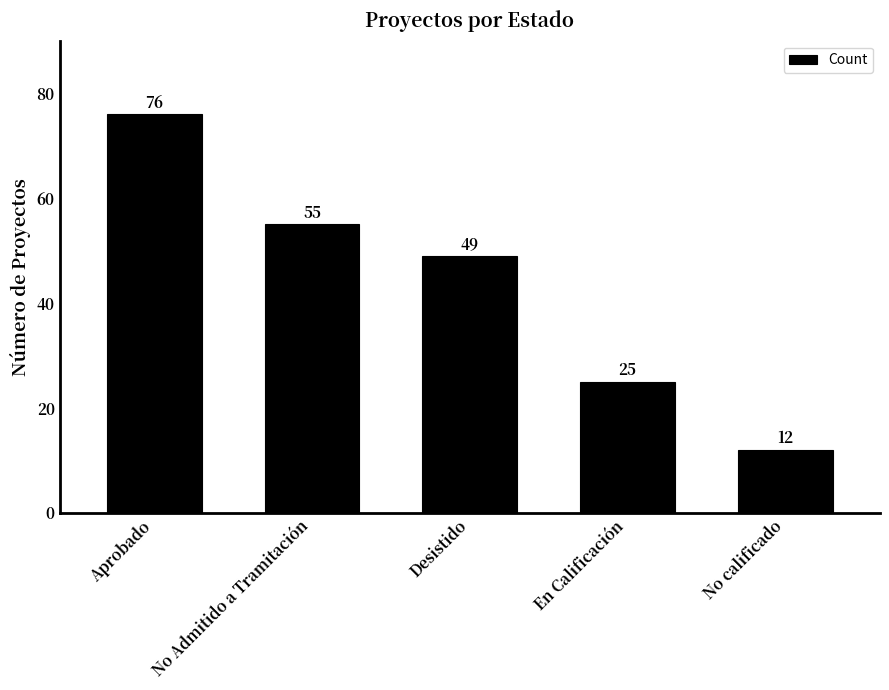

True or false: the data shows 55 at No Admitido a Tramitación.

True